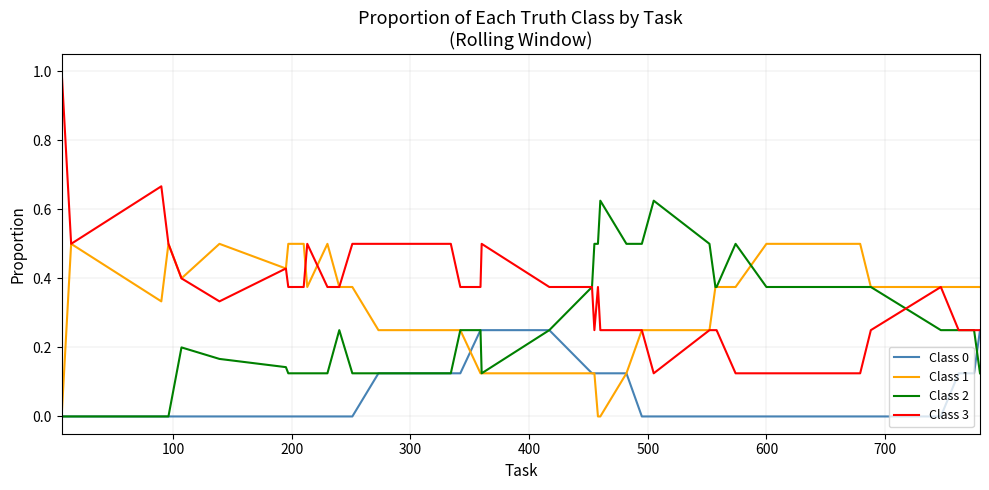

Which series has the largest total across all categories?

Class 3